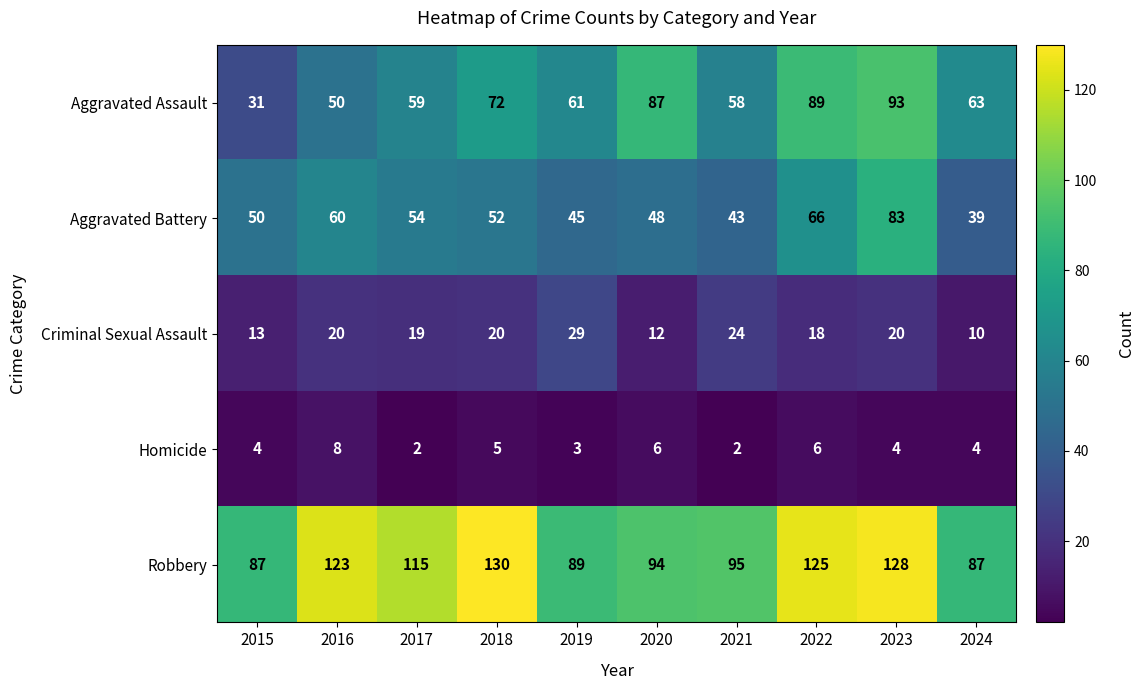

At which category is the sum across all series the highest?

2023